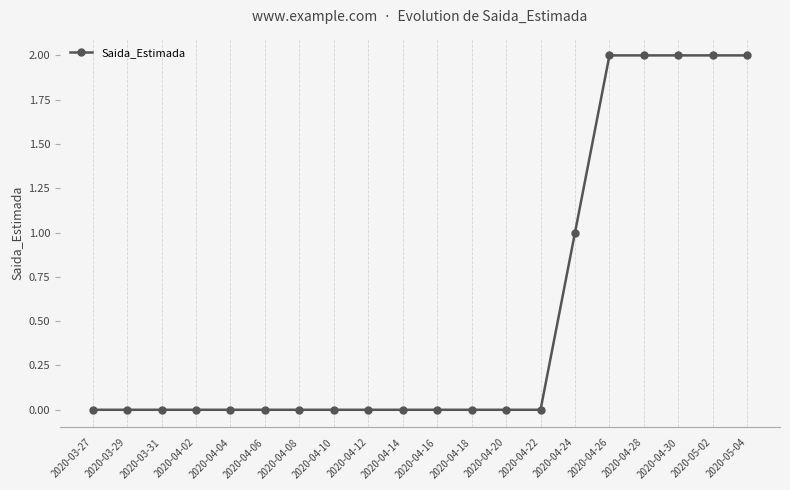

What is the label of the 16th point from the right?

2020-04-04